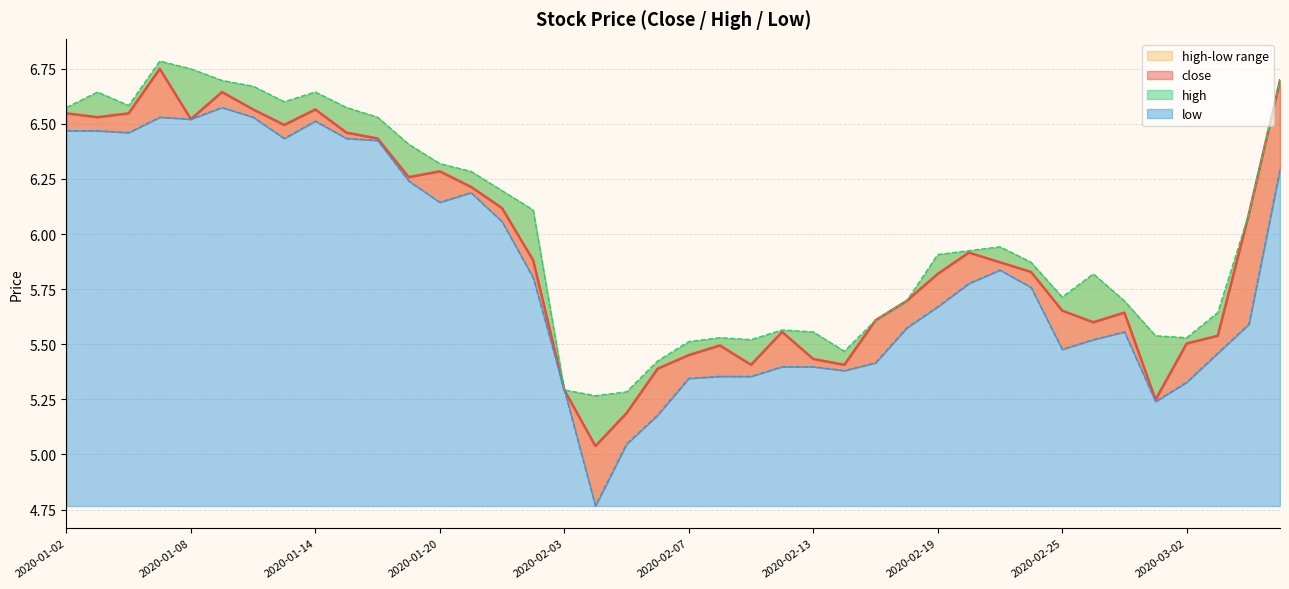

At which category is the sum across all series the highest?

2020-01-07